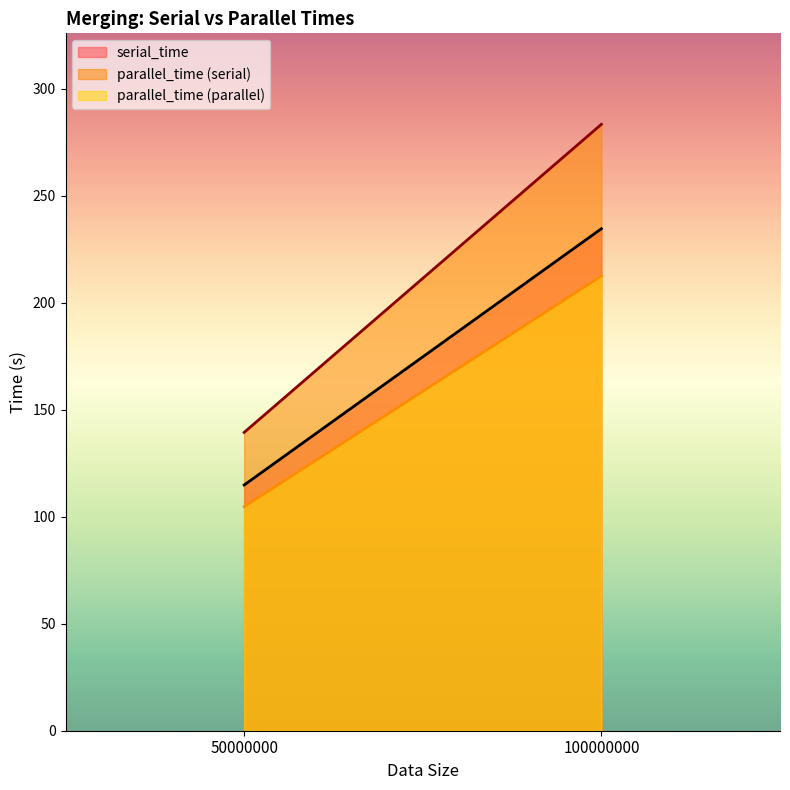

Which series has the largest range (max minus min)?

parallel_time (serial)